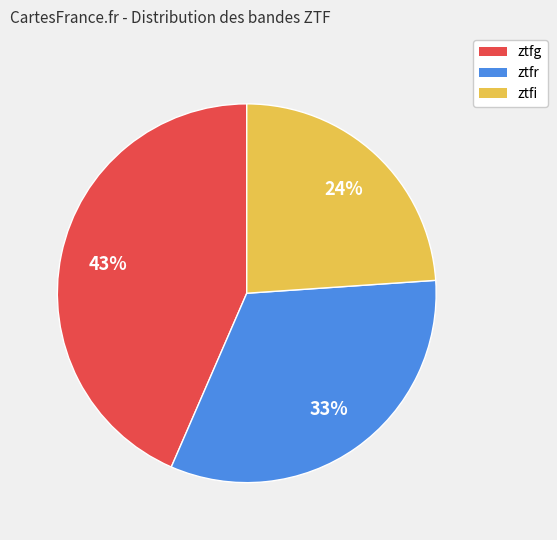

Which slice is the largest?

ztfg